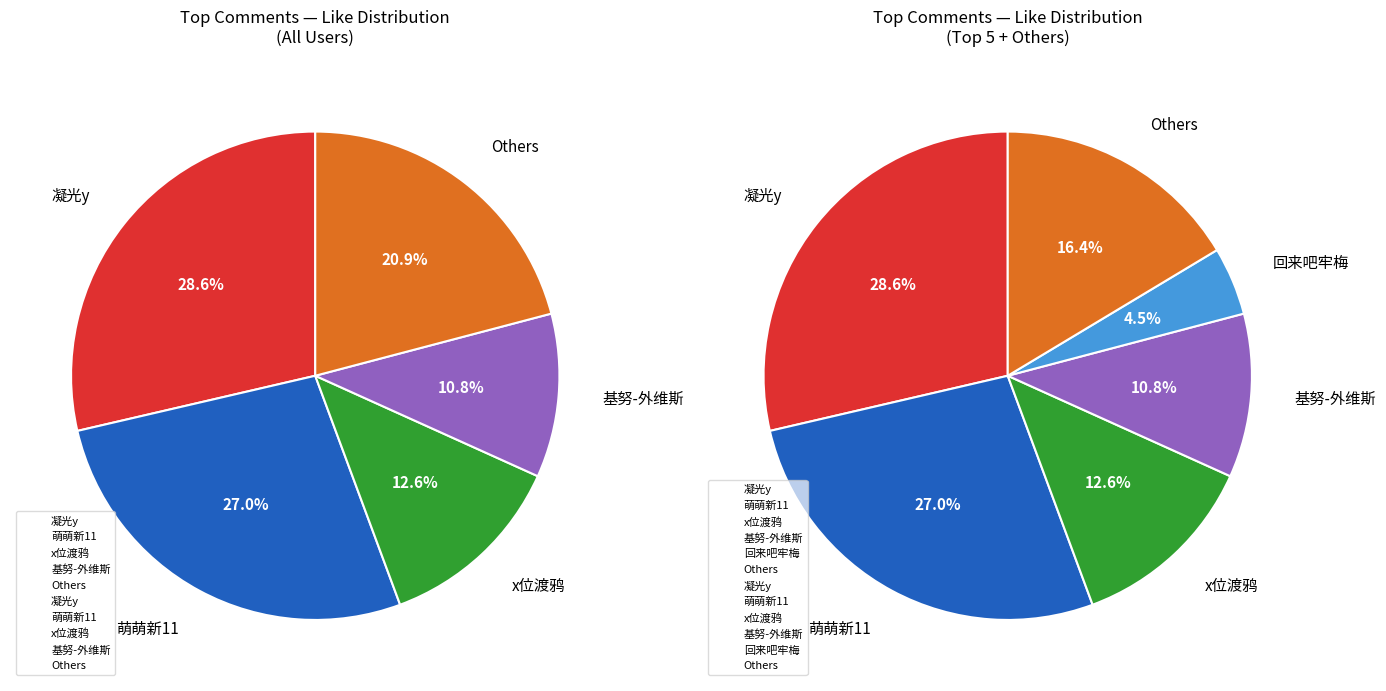

Does 惘离Arthur represent more than half of the total?

No